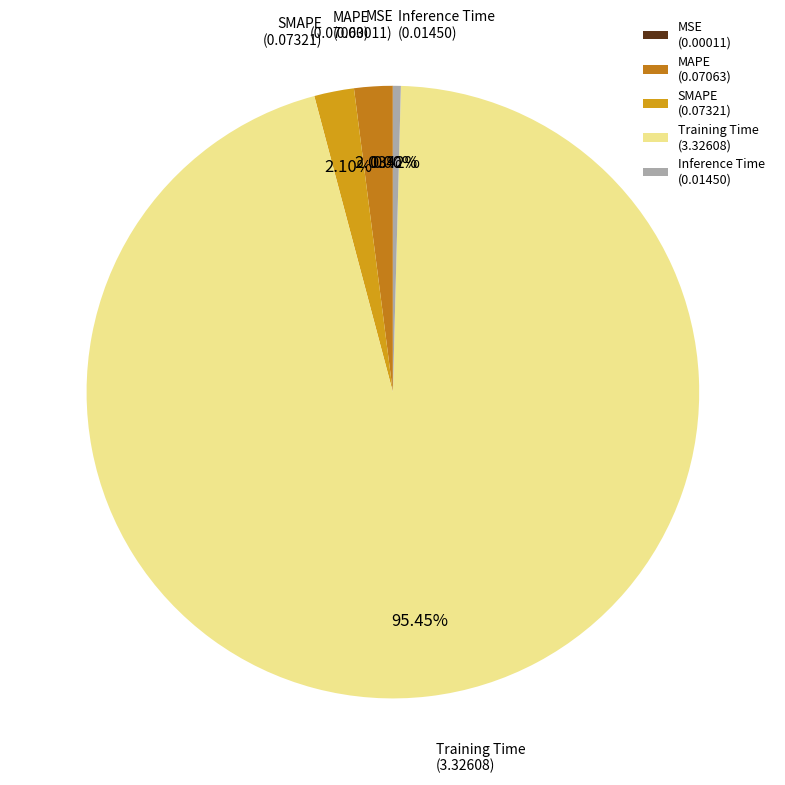

What percentage is the SMAPE slice, to the nearest percent?

2%